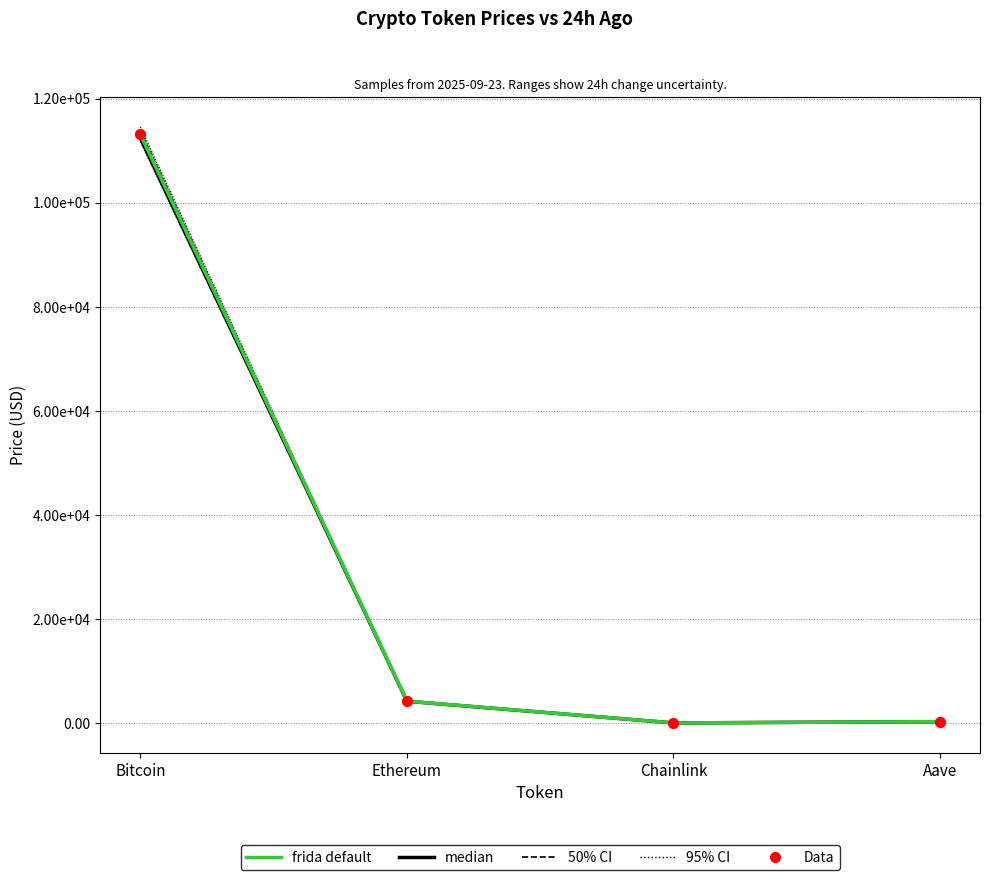

What is the total value across all series at Chainlink?

64.8